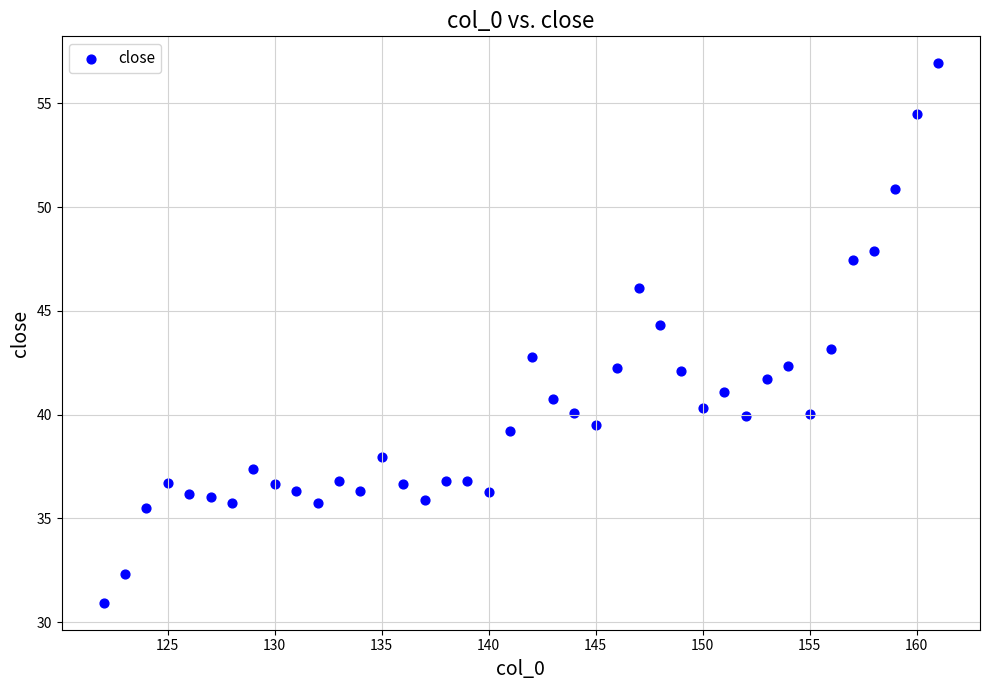

What is the range of X values (max minus min)?

39.0